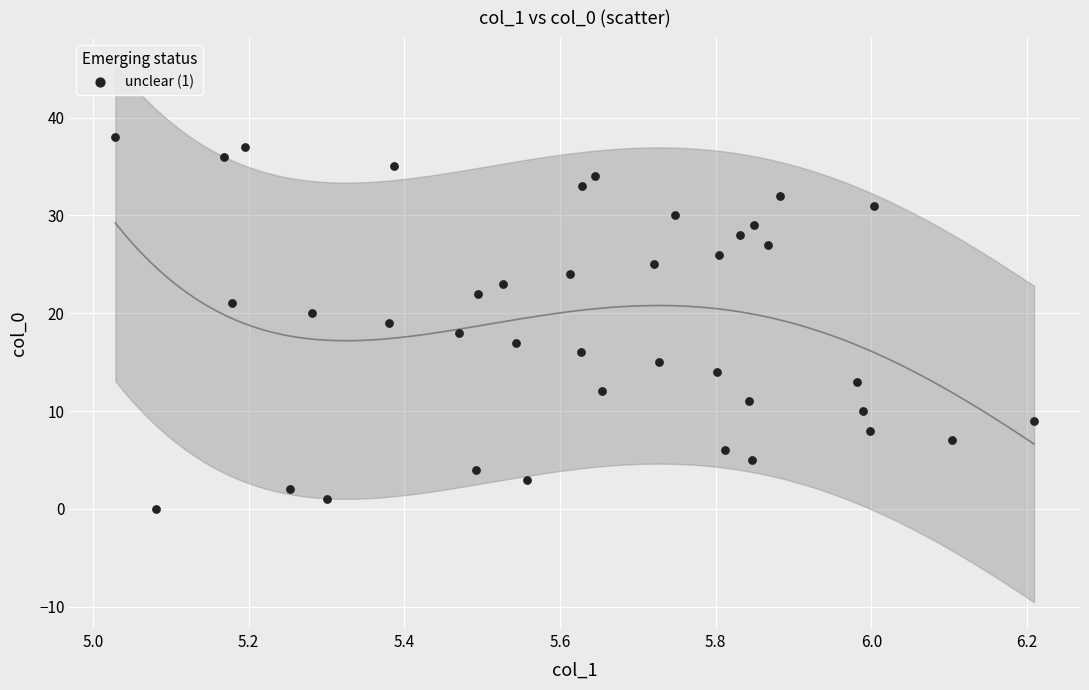

What is the range of Y values (max minus min)?

38